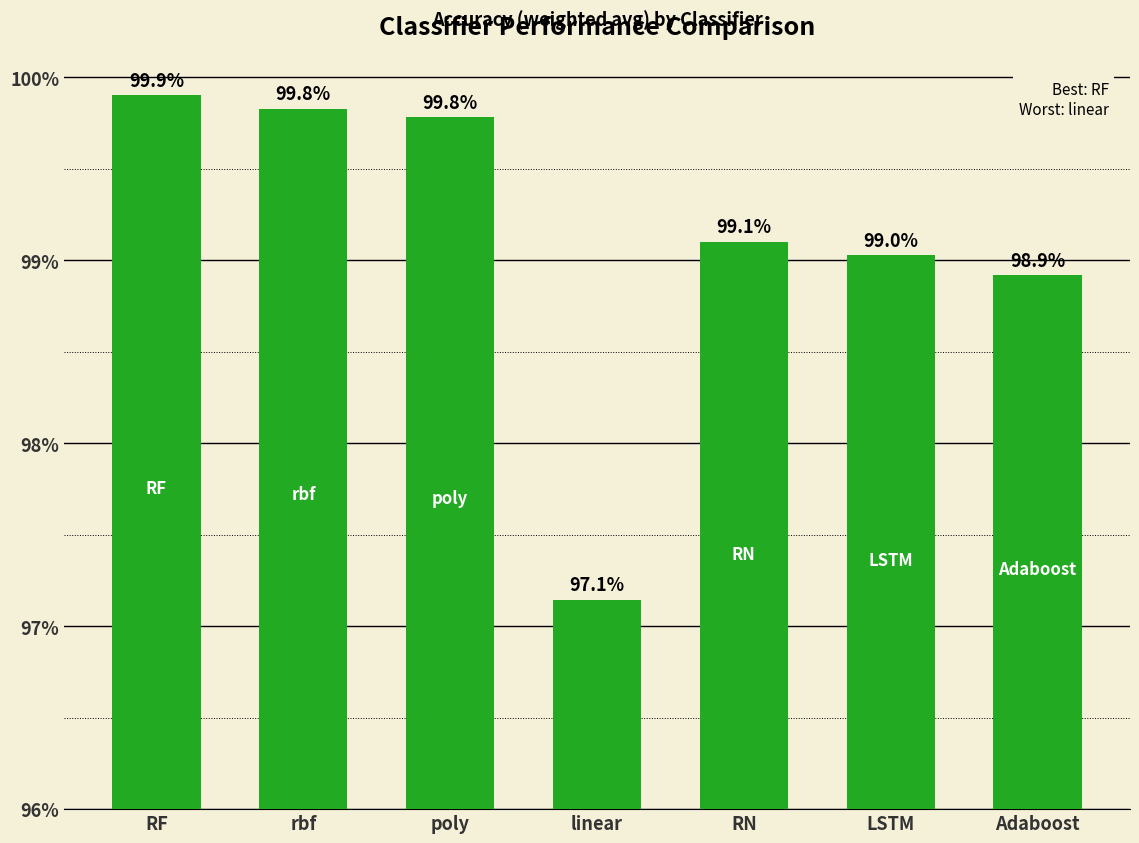

Rank the categories by value from highest to lowest.

RF, rbf, poly, RN, LSTM, Adaboost, linear